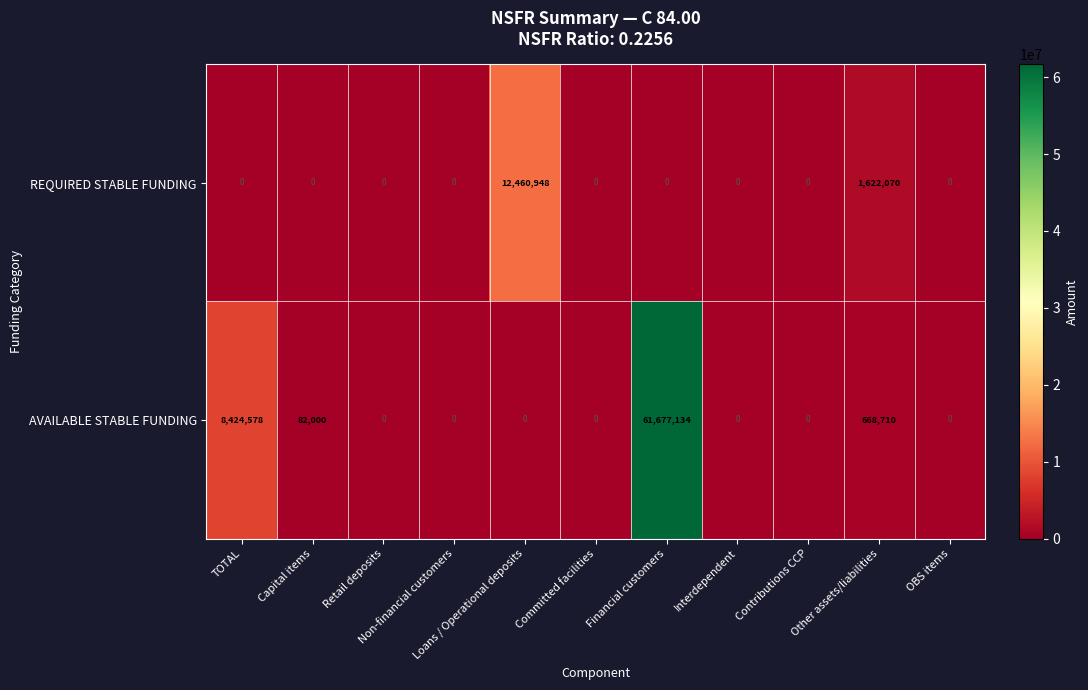

What is the difference between the second highest and second lowest values in the REQUIRED STABLE FUNDING series?

1622070